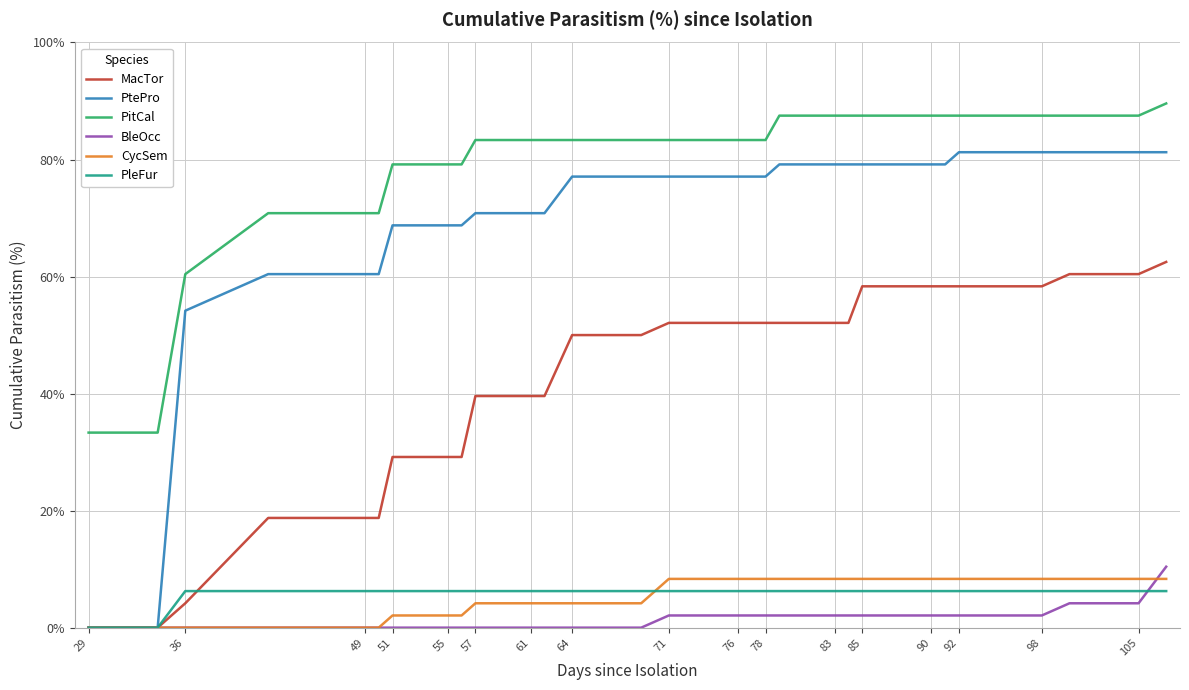

True or false: PitCal and BleOcc intersect in this chart.

False